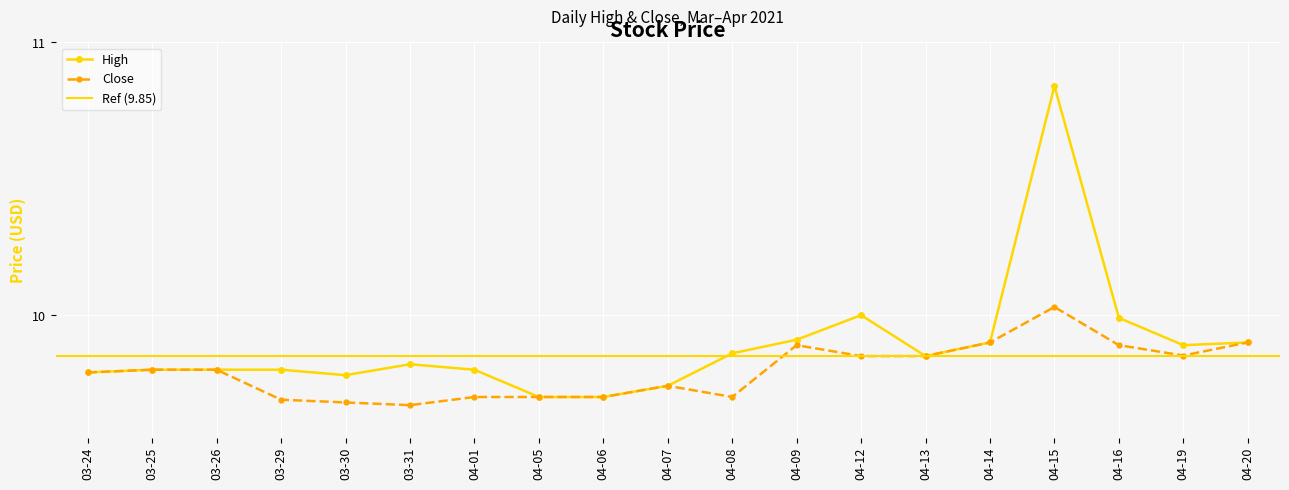

How many interior local peaks does the High series have?

3